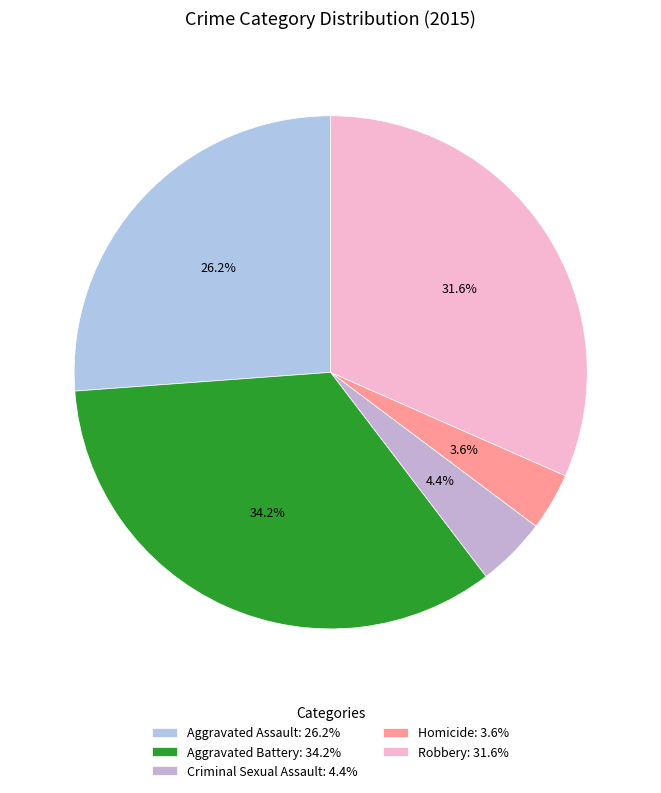

To the nearest percent, what is the combined percentage of Criminal Sexual Assault and Aggravated Assault?

31%